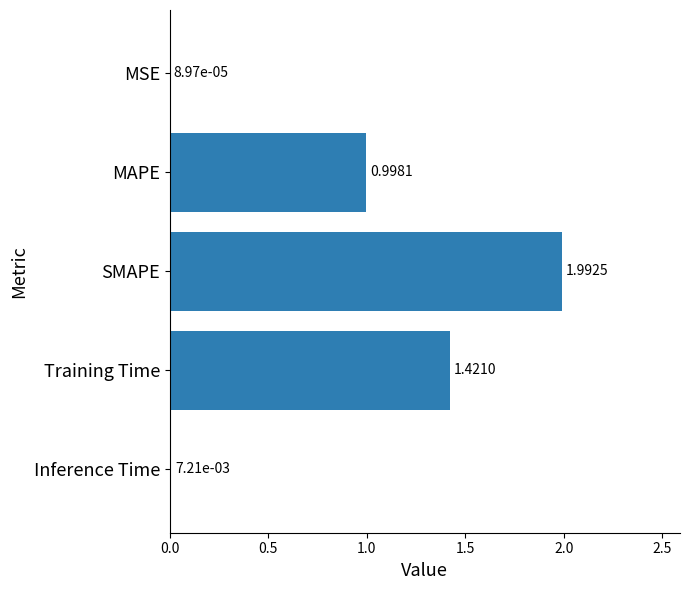

What is the change in value from SMAPE to Inference Time?

-2.0